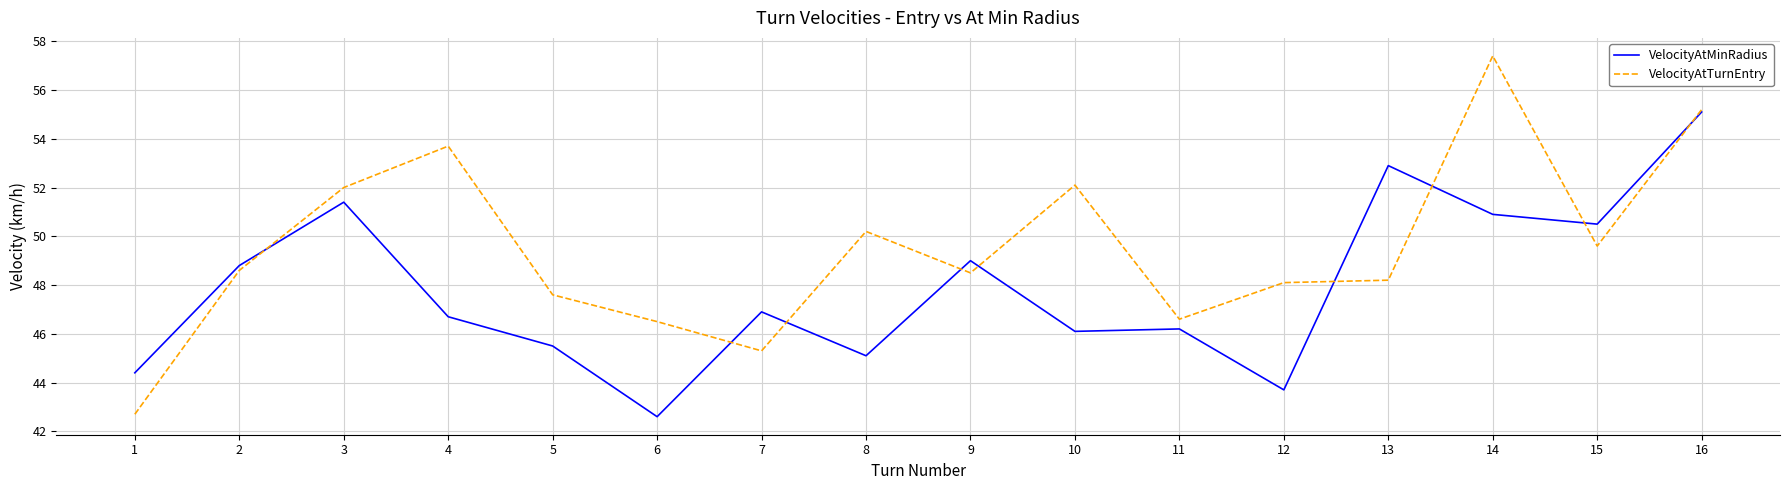

List the series in order of their overall mean, lowest first.

VelocityAtMinRadius, VelocityAtTurnEntry